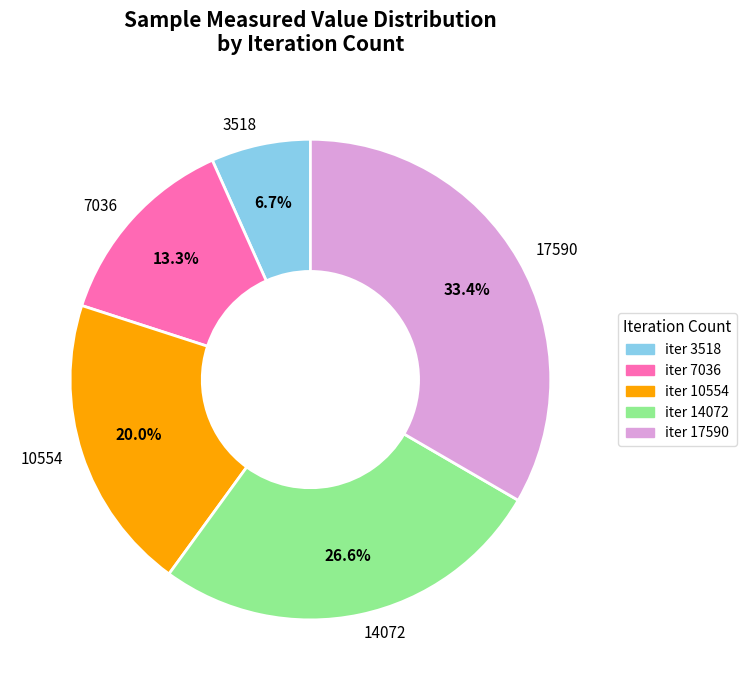

What portion of the pie excludes 10554?

80.0%